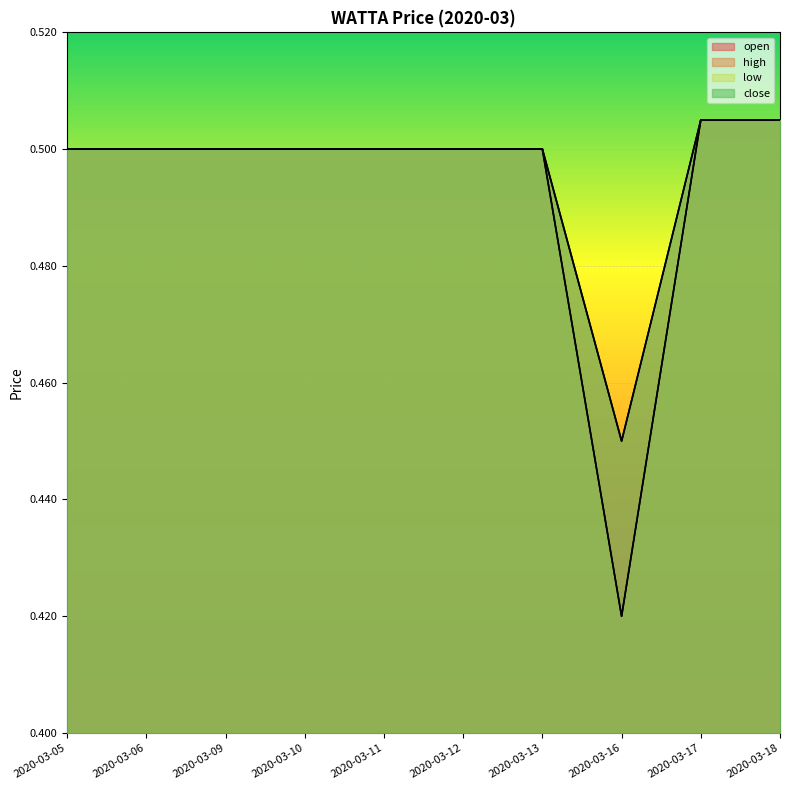

At 2020-03-06, list the series in order from largest to smallest.

open, high, low, close